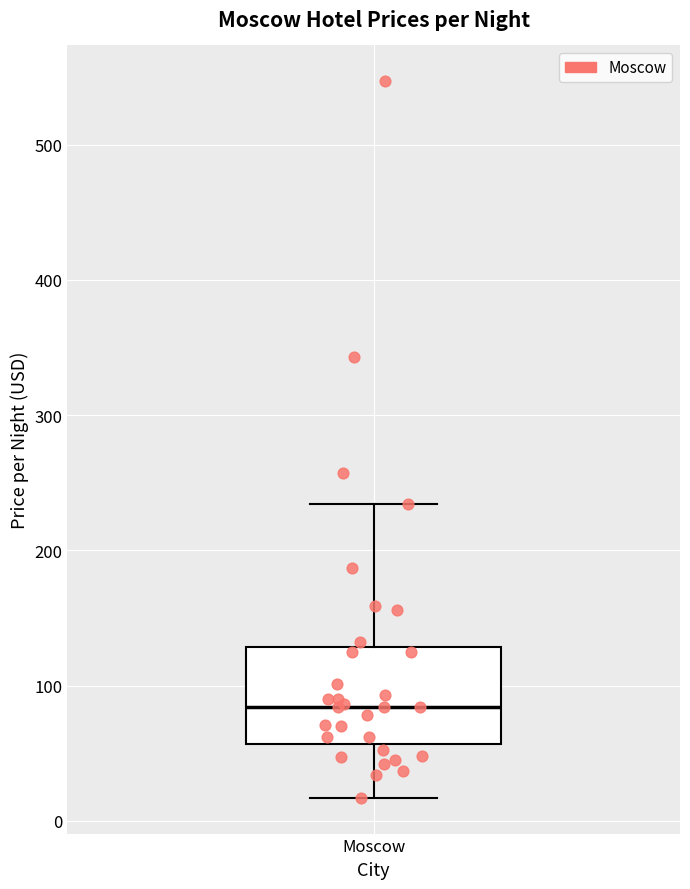

Where does the lower whisker of the box for Moscow end on the y-axis? The values are not printed on the chart, so give them approximately, as read against the axis.

20